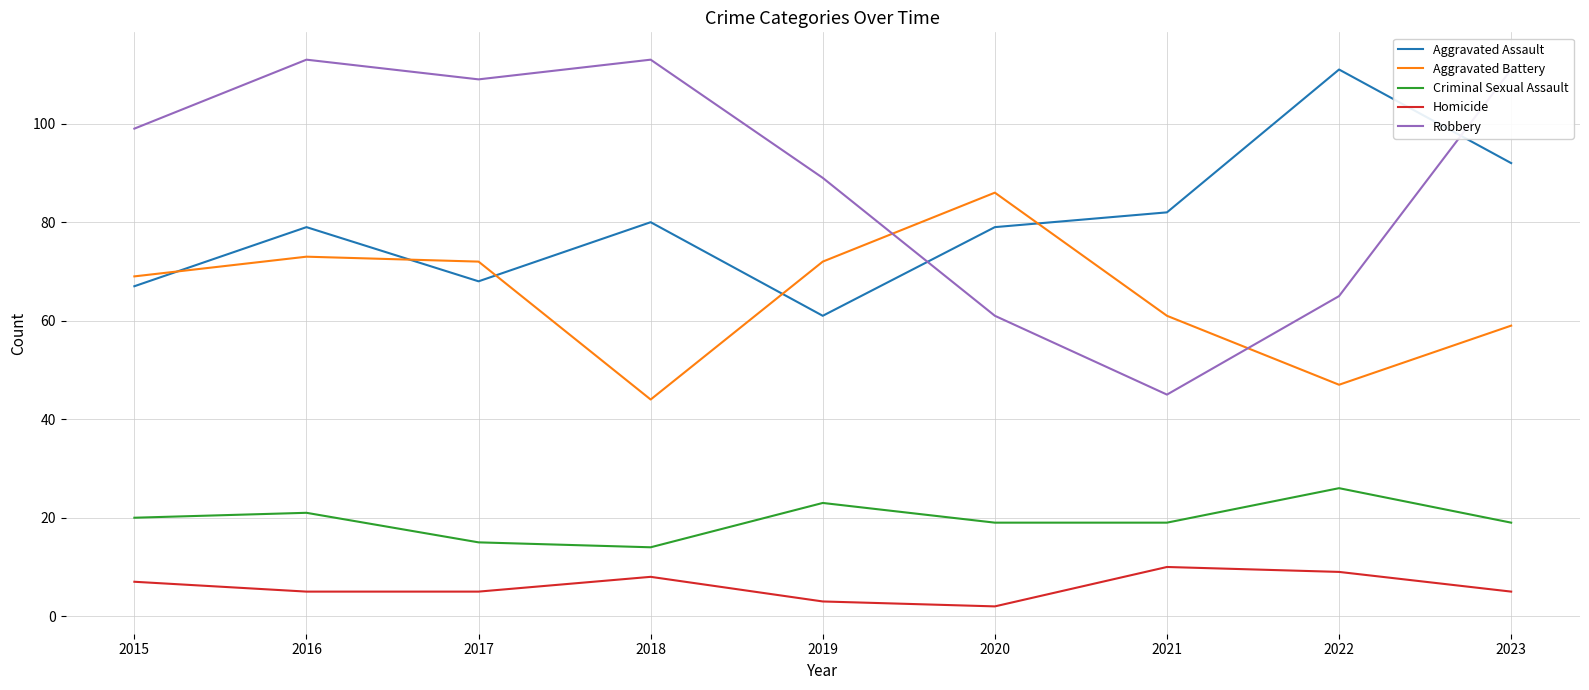

Is the value of Aggravated Assault at 2017 greater than the value of Criminal Sexual Assault at 2021?

Yes